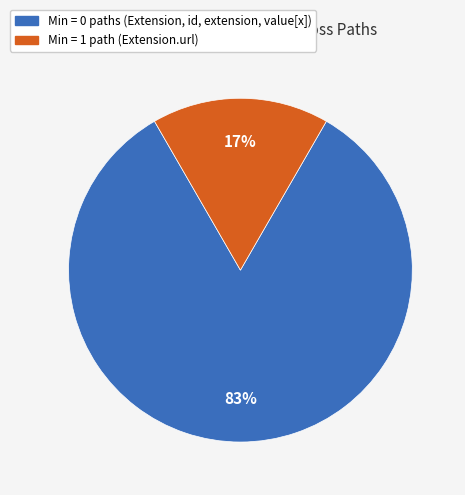

Is there any slice that represents more than half of the pie?

Yes